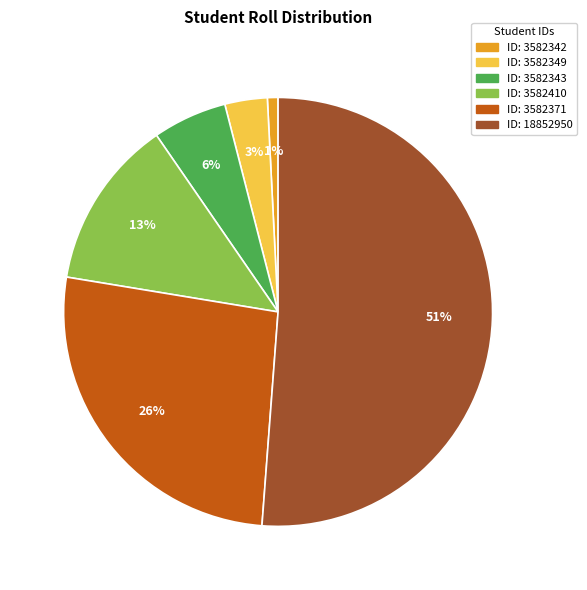

To the nearest percent, what is the average slice percentage?

17%